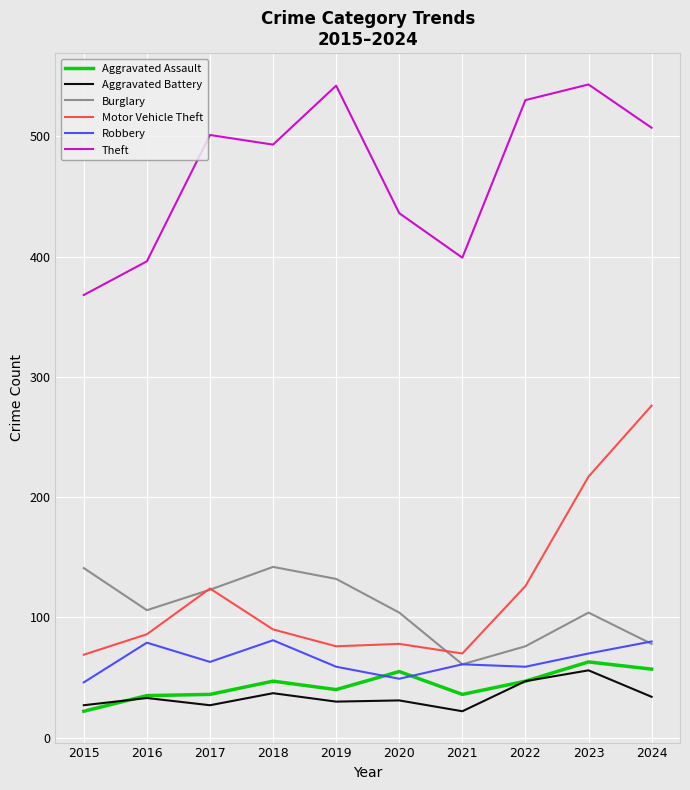

Is it true that Robbery equals 113 at 2024?

False